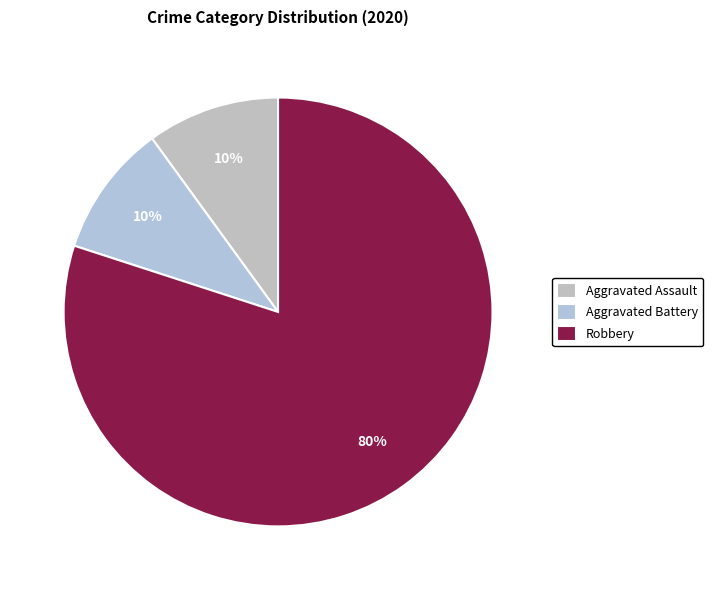

What is the ratio of the value at Robbery to the value at Aggravated Battery?

8.0